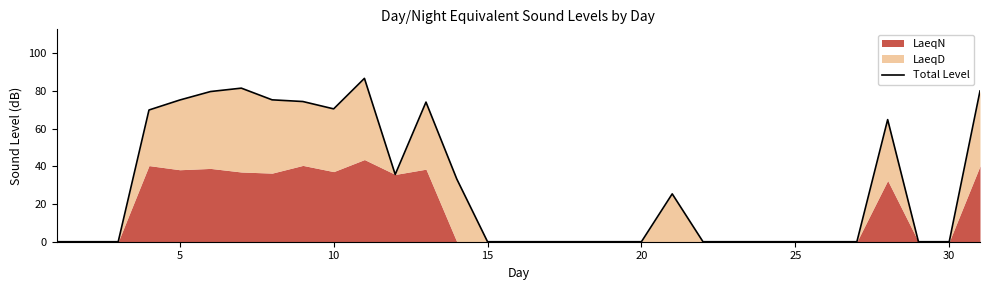

What is the maximum value shown in the chart?

86.7